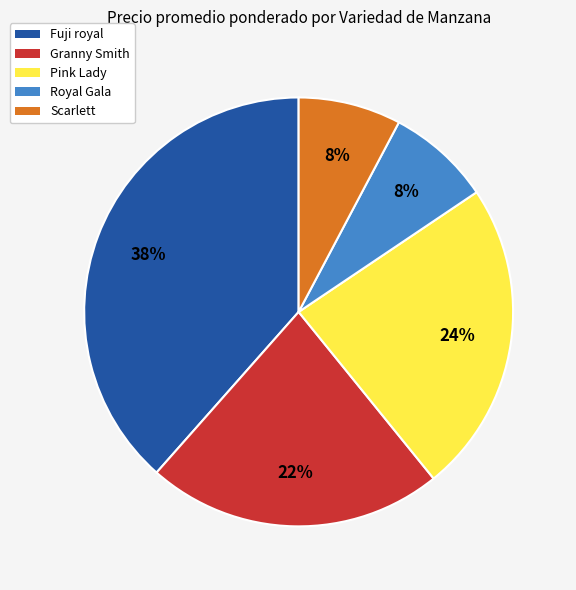

To the nearest percent, what is the average slice percentage?

20%